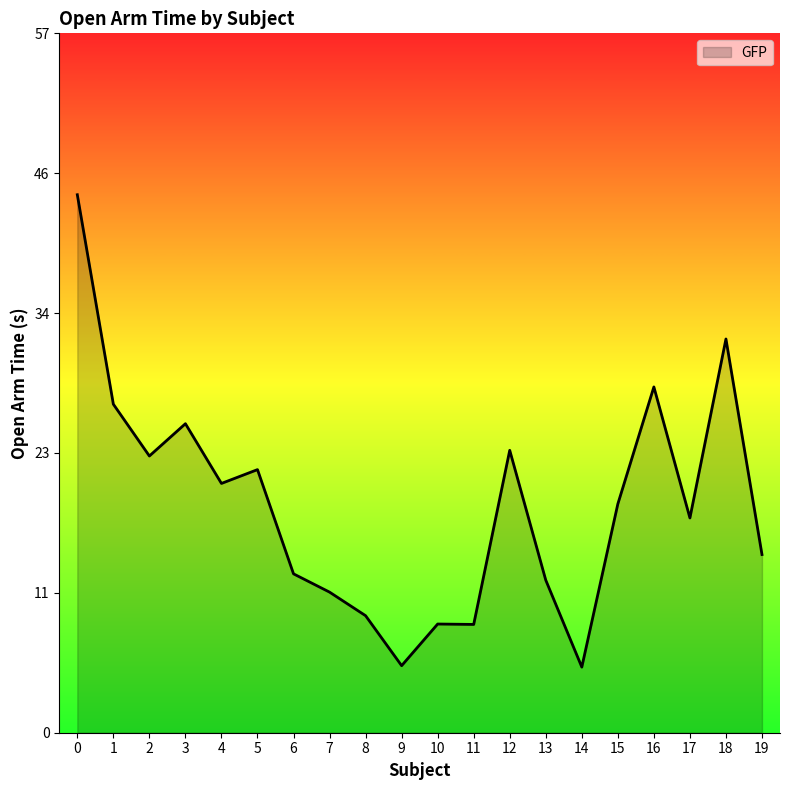

What is the difference between the values at 13 and 8?

2.9